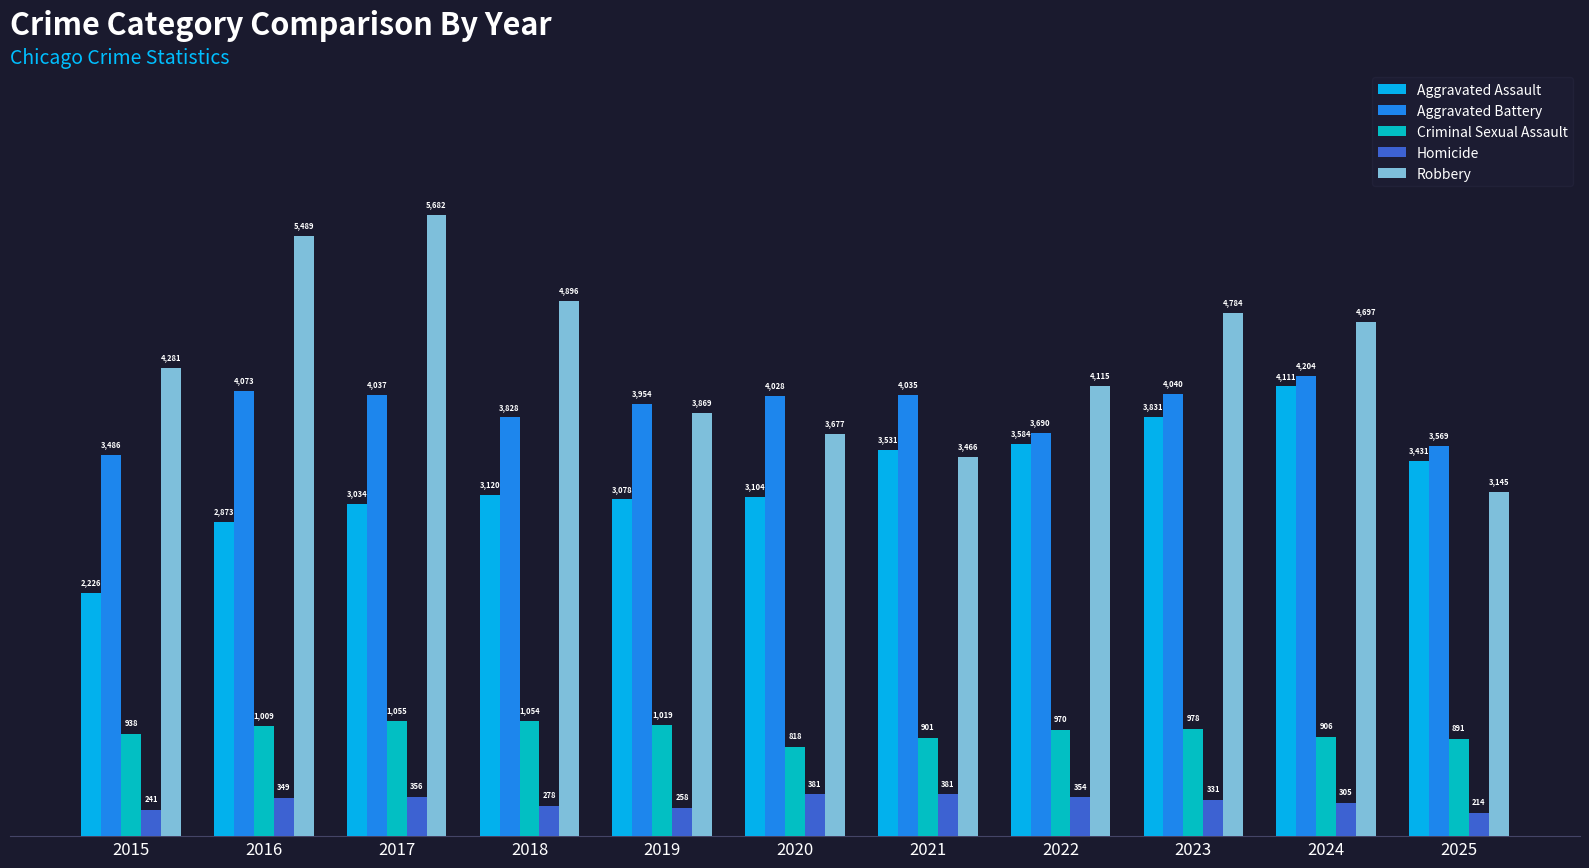

Reading left to right, what are all the values shown in this chart?

Aggravated Assault: 2015=2226	2016=2873	2017=3034	2018=3120	2019=3078	2020=3104	2021=3531	2022=3584	2023=3831	2024=4111	2025=3431
Aggravated Battery: 2015=3486	2016=4073	2017=4037	2018=3828	2019=3954	2020=4028	2021=4035	2022=3690	2023=4040	2024=4204	2025=3569
Criminal Sexual Assault: 2015=938	2016=1009	2017=1055	2018=1054	2019=1019	2020=818	2021=901	2022=970	2023=978	2024=906	2025=891
Homicide: 2015=241	2016=349	2017=356	2018=278	2019=258	2020=381	2021=381	2022=354	2023=331	2024=305	2025=214
Robbery: 2015=4281	2016=5489	2017=5682	2018=4896	2019=3869	2020=3677	2021=3466	2022=4115	2023=4784	2024=4697	2025=3145